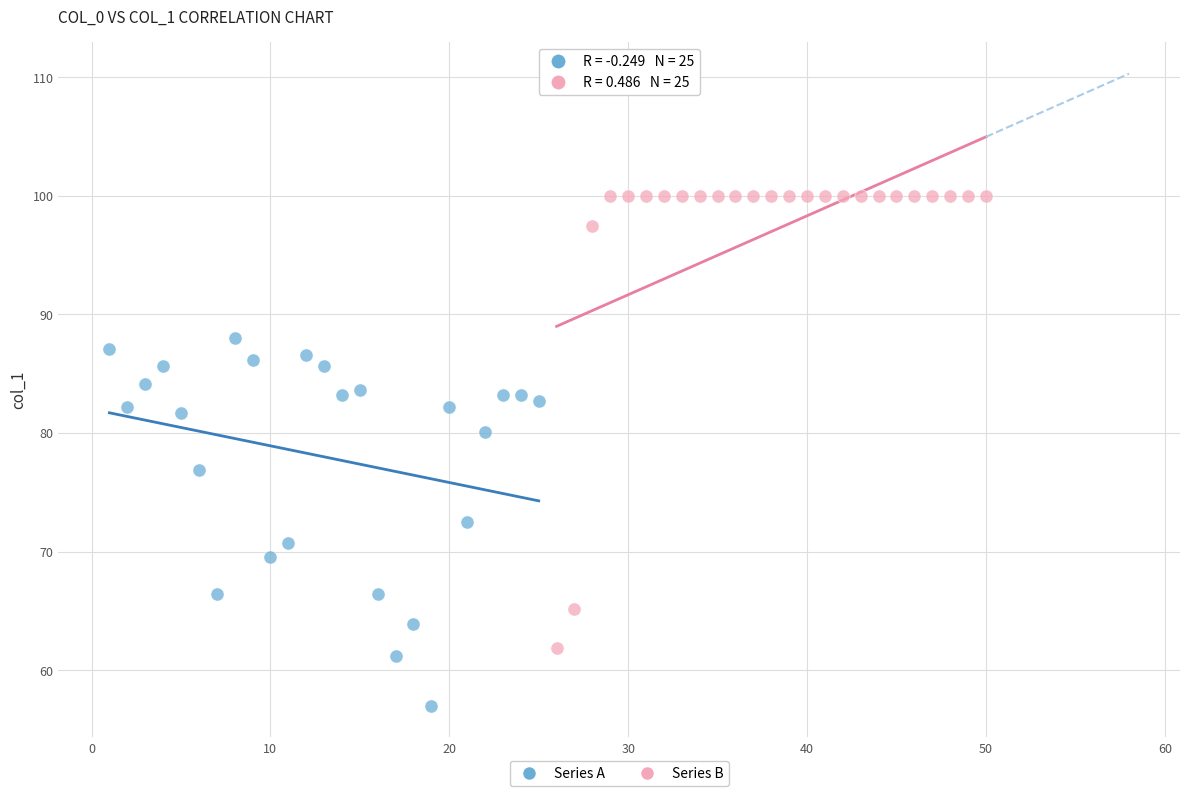

Which series contains the lowest Y value?

Series A